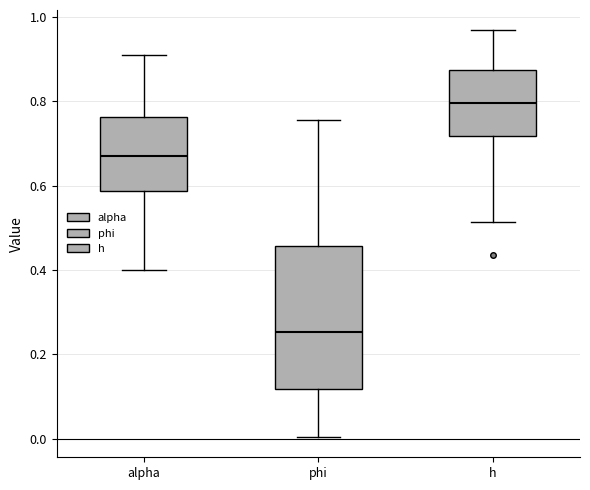

Which box is the tallest, from its lower edge to its upper edge?

phi